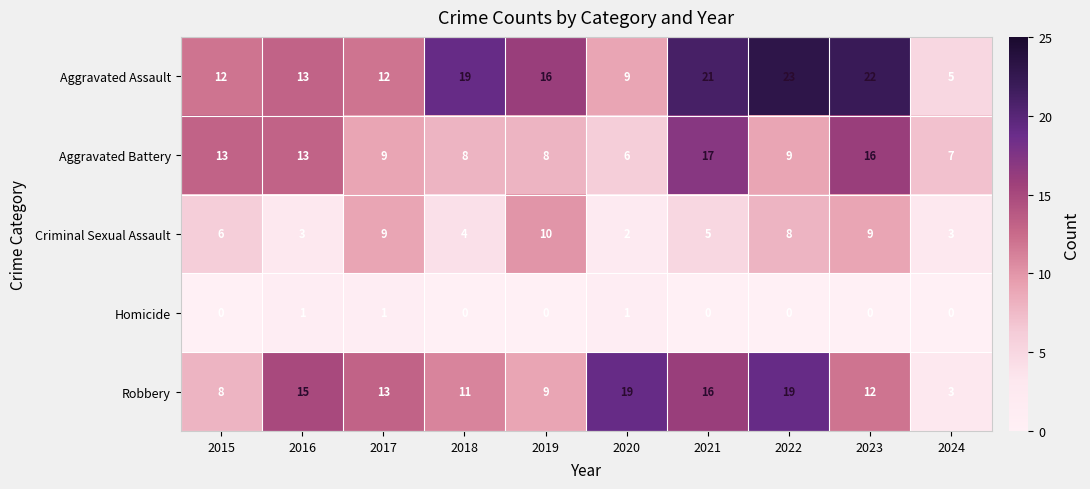

What is the average value of the Criminal Sexual Assault series?

6